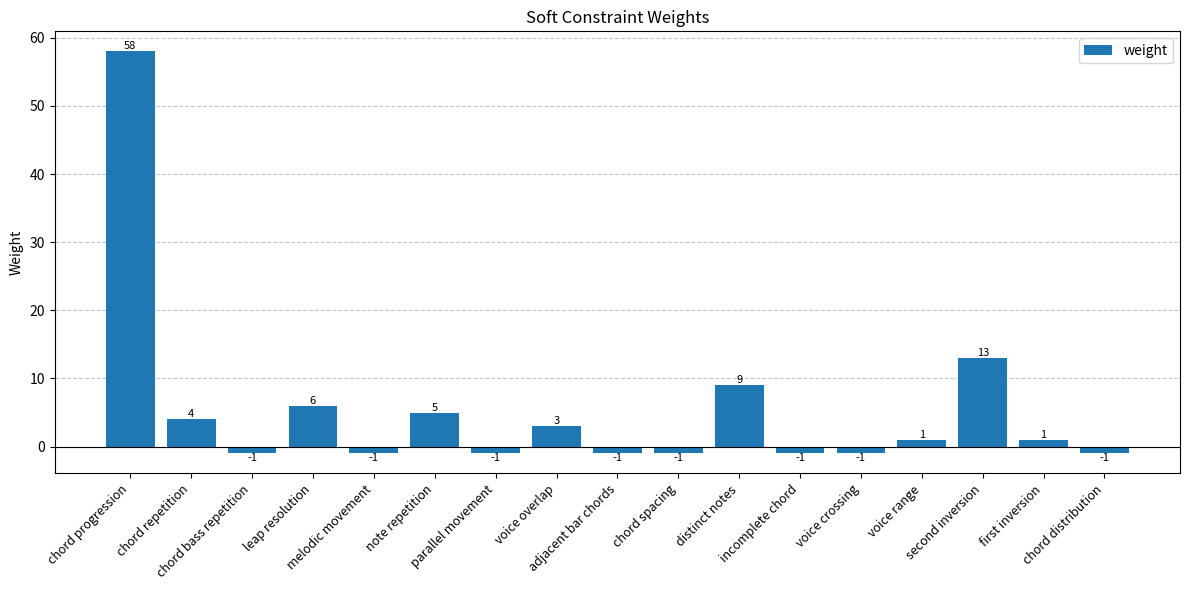

What is the difference between the maximum and second lowest values?

59